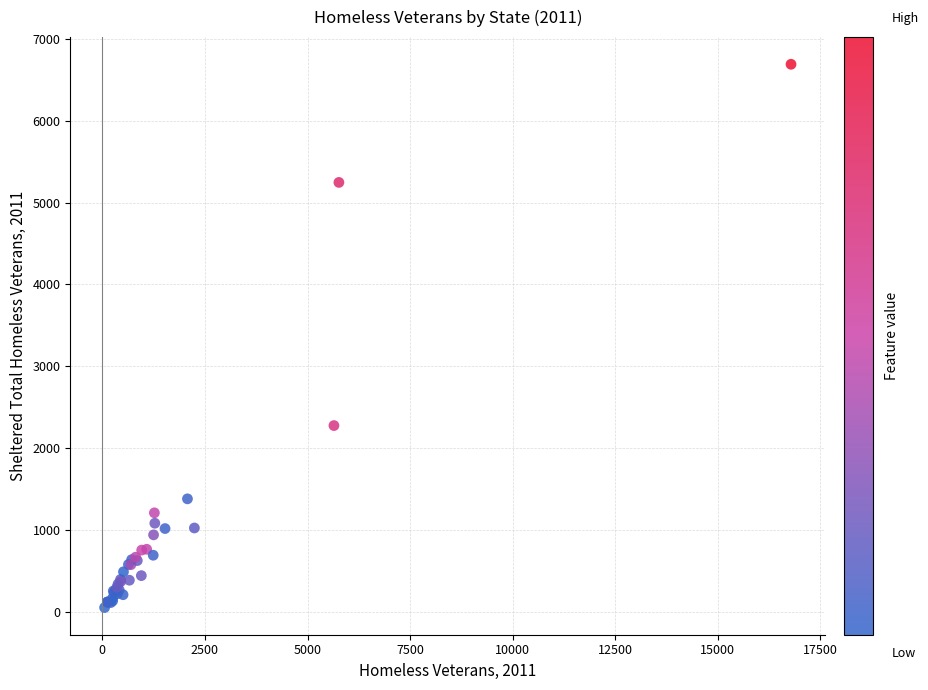

What Y value in the scatter plot is closest to 3371?

2276